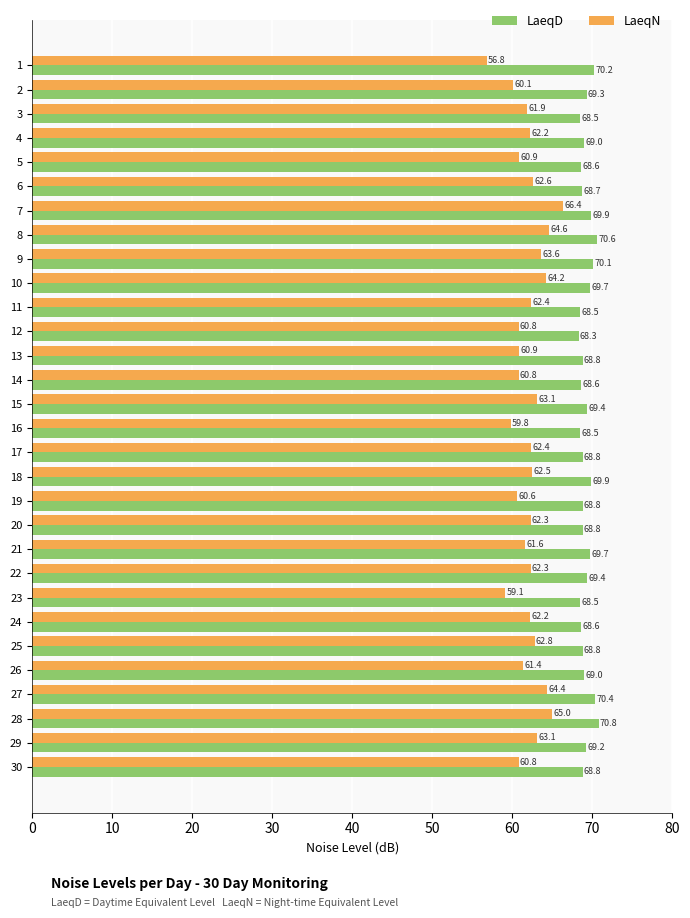

List the series in order of their overall mean, highest first.

LaeqD, LaeqN